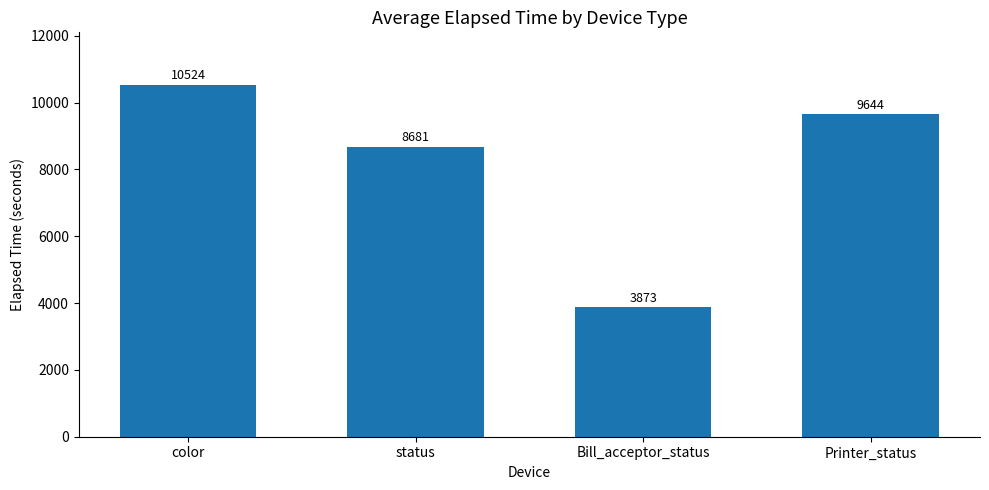

The chart shows a value of 8680.8 at status. True or false?

True